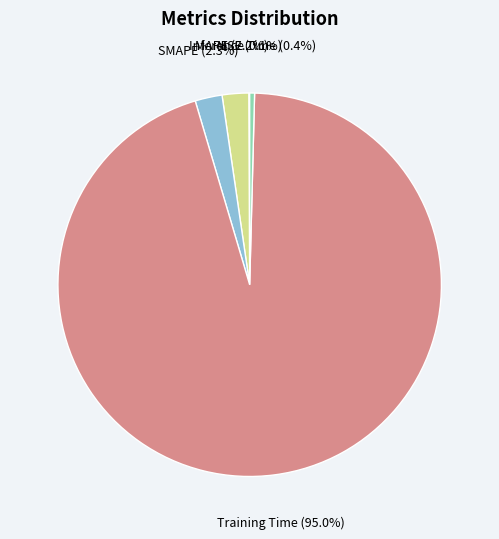

Between Inference Time and MAPE, which is larger?

MAPE